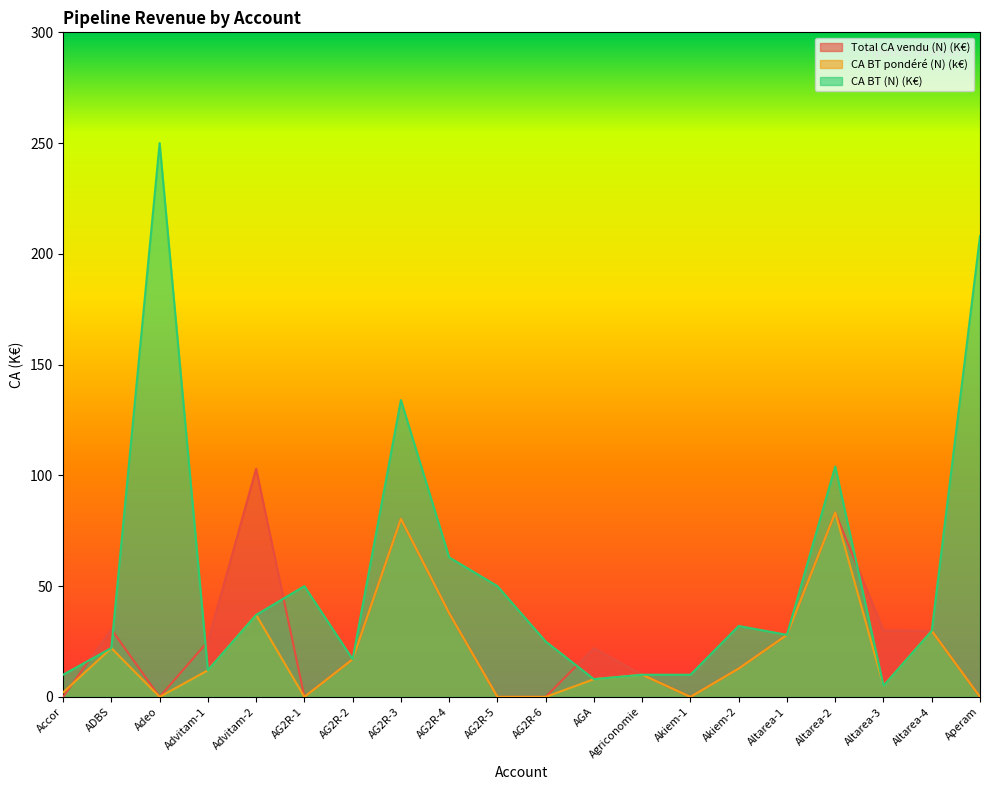

Where does the CA BT (N) (K€) series first go above 29?

Adeo